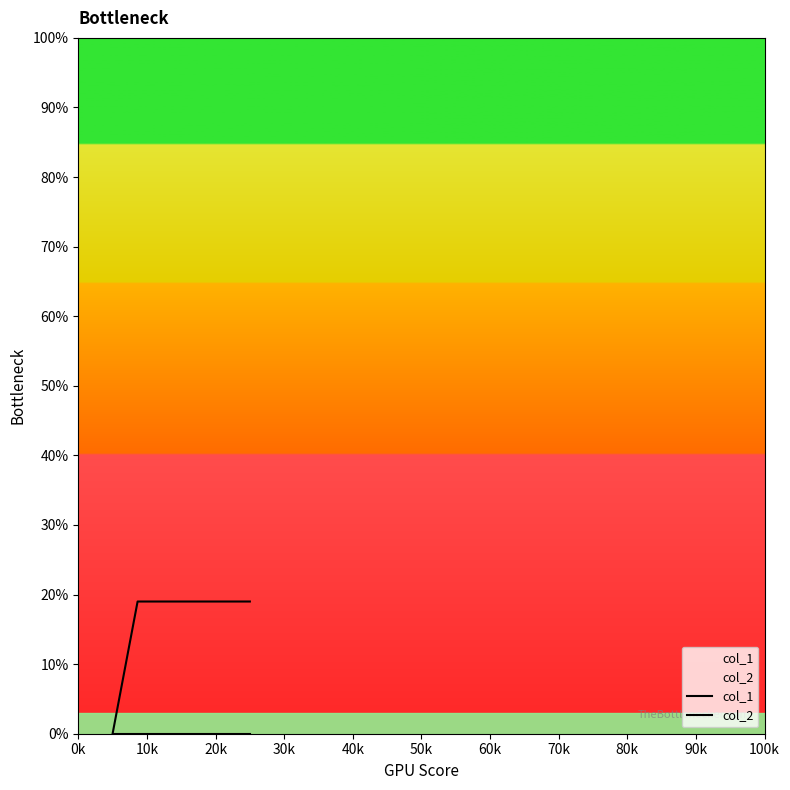

How many lines are shown in the chart?

2